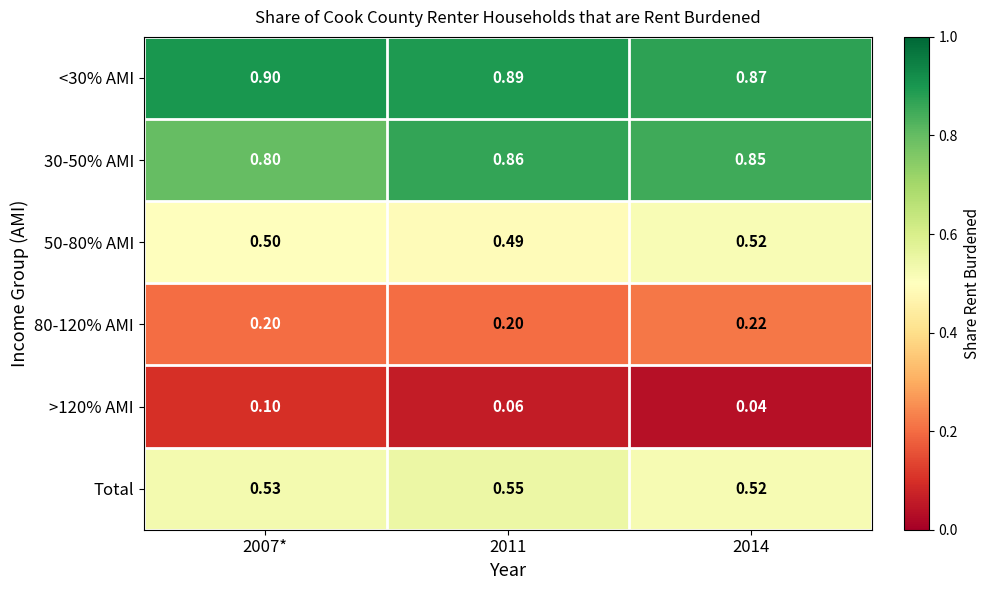

Is the value of 50-80% AMI at 2011 greater than the value of Total at 2014?

No